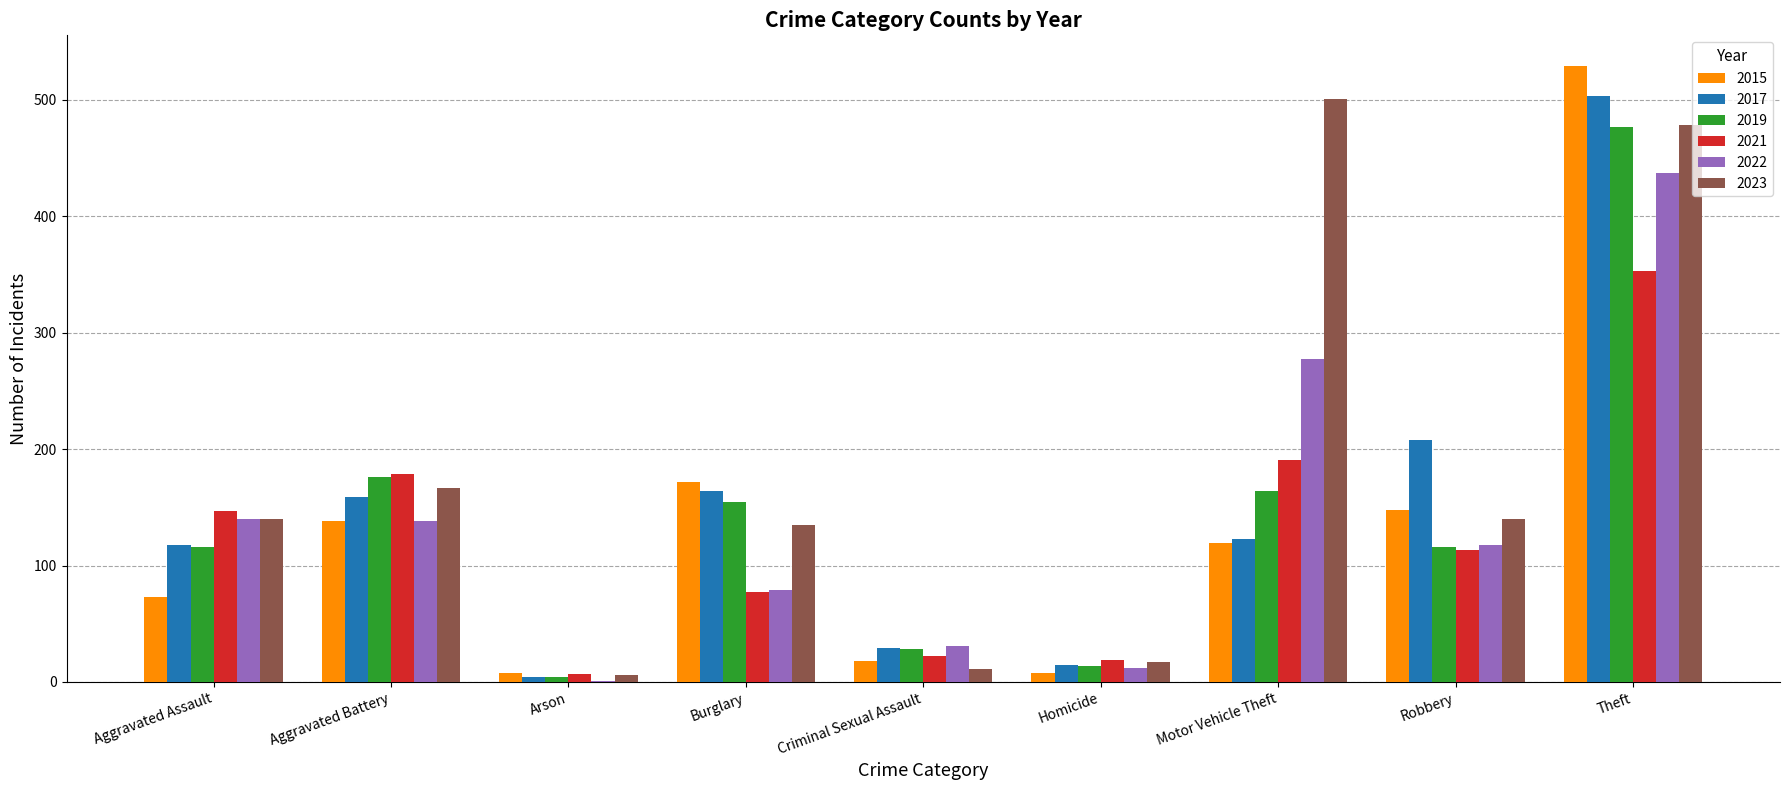

True or false: 2017 has a value of 857 at Theft.

False